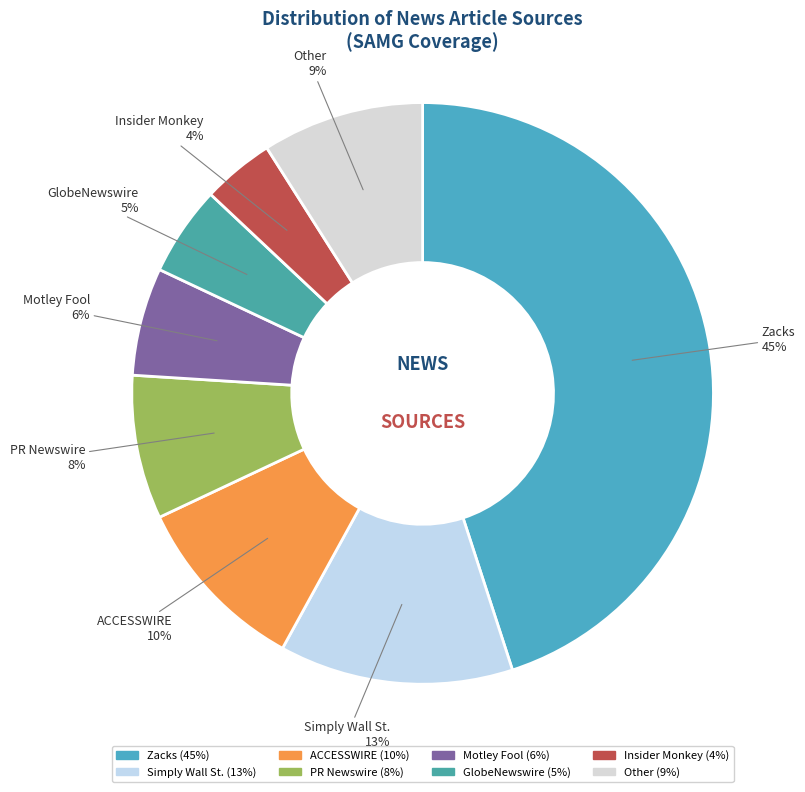

What percentage is the Motley Fool slice, to the nearest percent?

6%